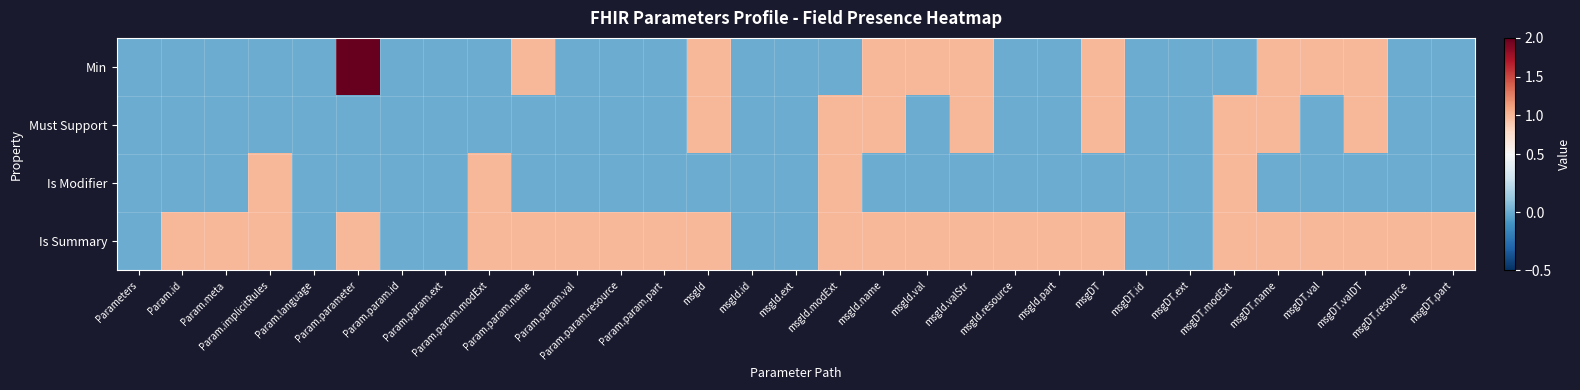

What is the spread (max minus min) of values at Param.param.modExt?

1